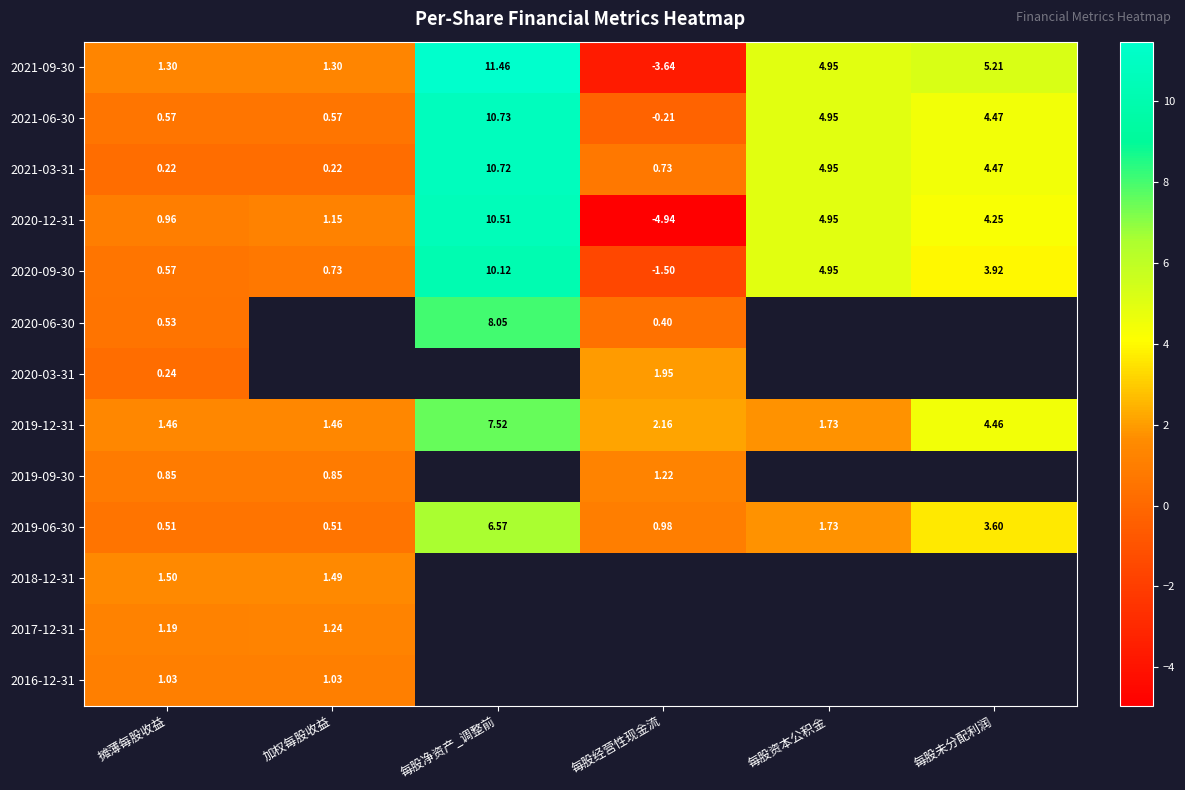

What is the spread (max minus min) of values at 每股资本公积金?

3.2